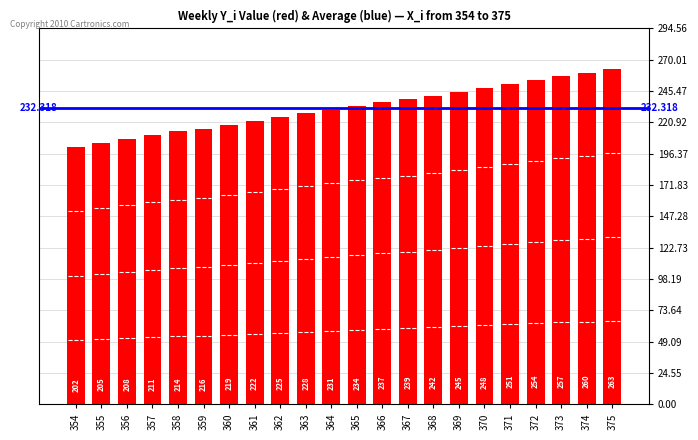

Reading right to left, list all the values displayed in this chart.

263	260	257	254	251	248	245	242	239	237	234	231	228	225	222	219	216	214	211	208	205	202